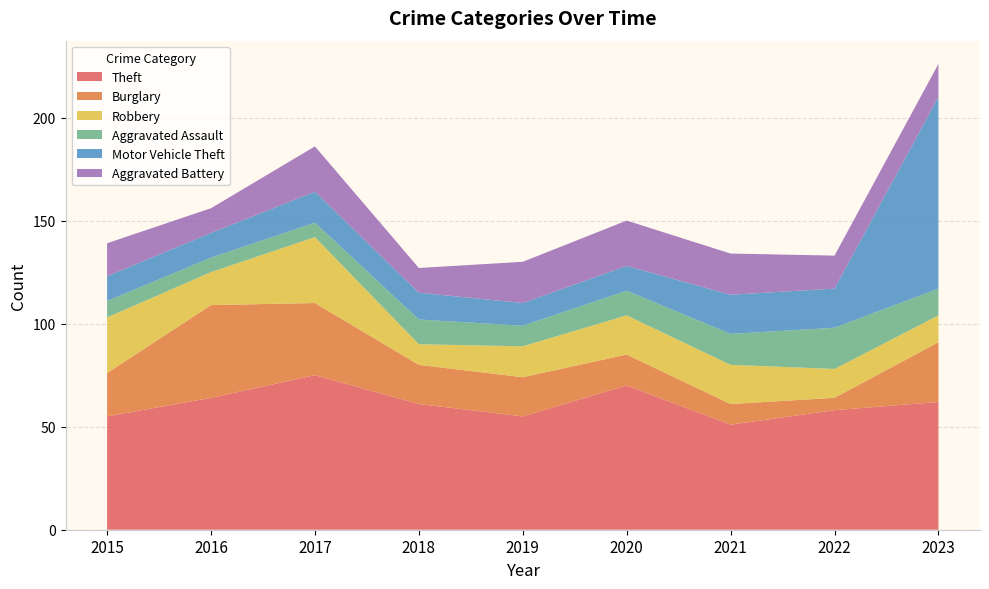

Reading left to right, list all the values displayed in this chart.

Theft: 55	64	75	61	55	70	51	58	62
Burglary: 21	45	35	19	19	15	10	6	29
Robbery: 27	16	32	10	15	19	19	14	13
Aggravated Assault: 8	7	7	12	10	12	15	20	13
Motor Vehicle Theft: 12	12	15	13	11	12	19	19	93
Aggravated Battery: 16	12	22	12	20	22	20	16	16